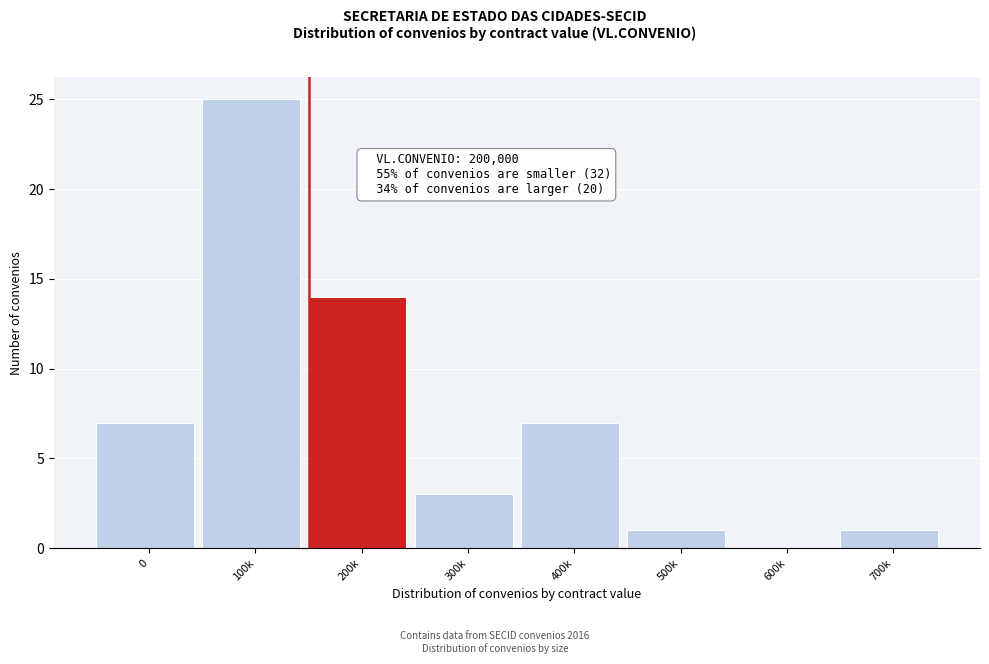

Reading left to right, transcribe all the data shown in this chart.

0=7	100k=25	200k=14	300k=3	400k=7	500k=1	600k=0	700k=1